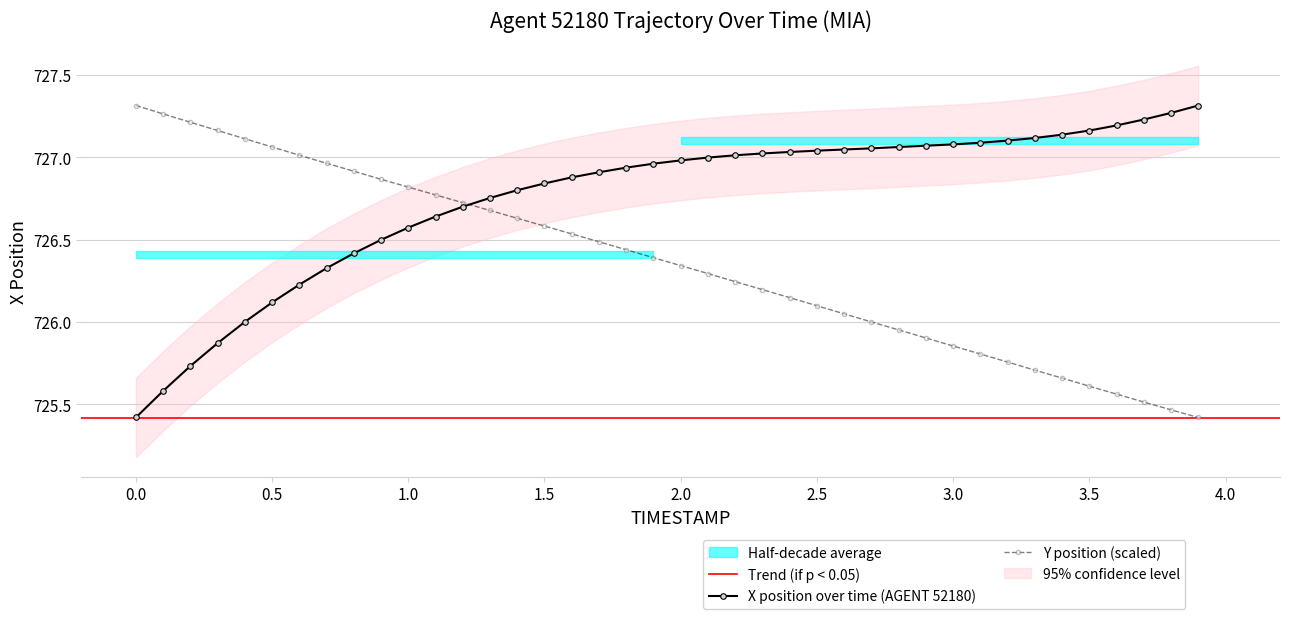

What is the label of the 15th point from the left?

1.4